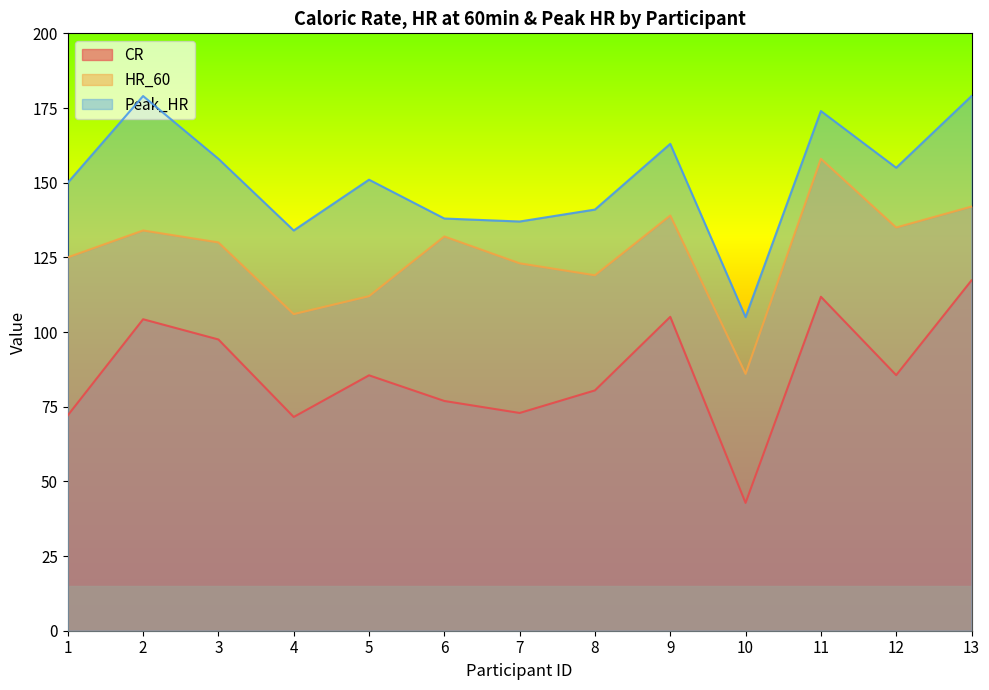

Reading left to right, extract all data points from this chart.

CR: 72.1	104.3	97.5	71.6	85.5	76.9	72.9	80.5	105.1	42.8	111.8	85.6	117.3
HR_60: 125.0	134.0	130.0	106.0	112.0	132.0	123.0	119.0	139.0	86.0	158.0	135.0	142.0
Peak_HR: 150.0	179.0	158.0	134.0	151.0	138.0	137.0	141.0	163.0	105.0	174.0	155.0	179.0